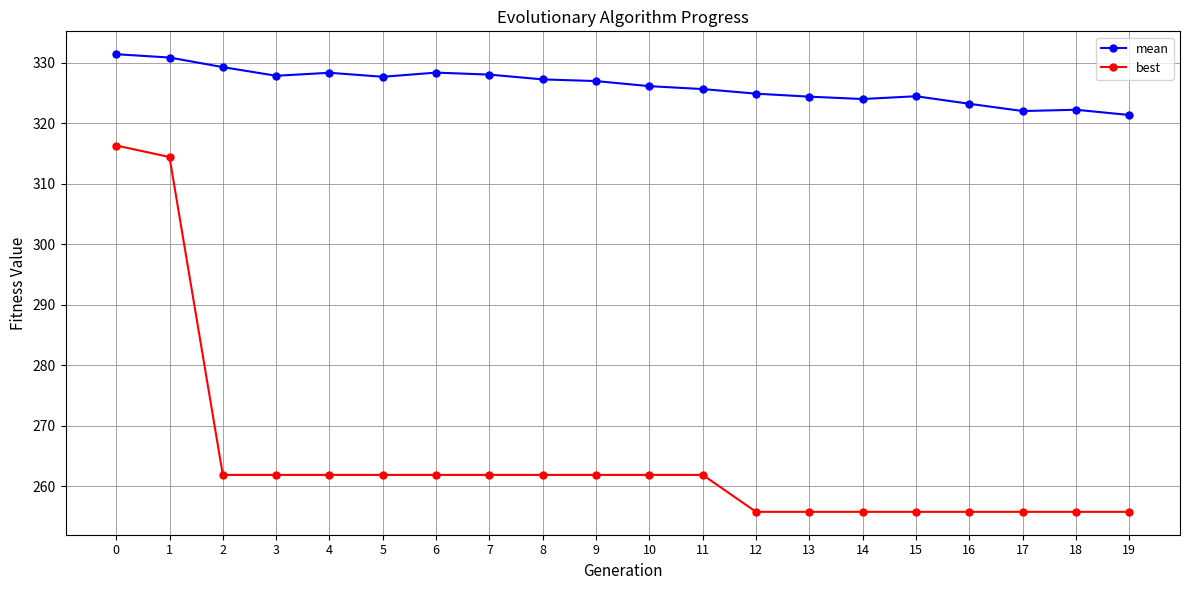

What is the value of the mean point at the 3rd from the left?

329.2